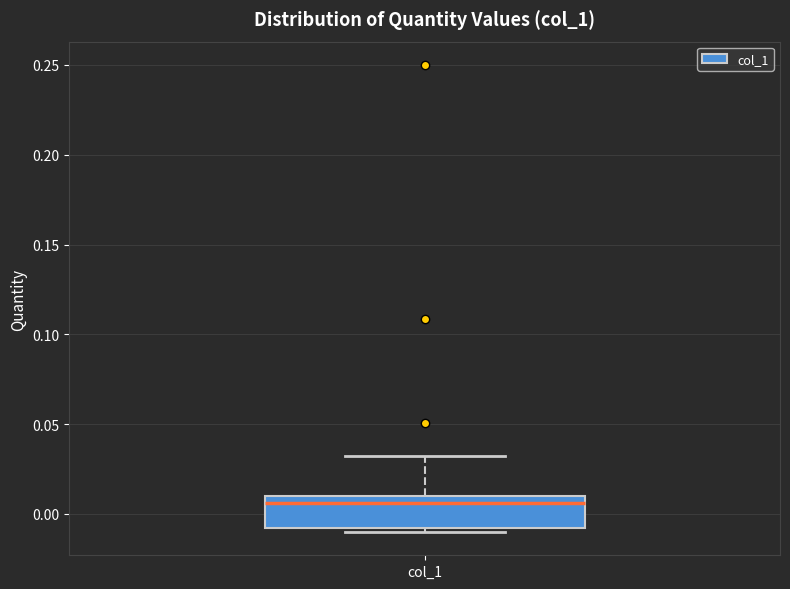

Read this box plot against the y-axis: the position of the median line, the range covered by the box, and the ends of both whiskers. The values are not printed on the chart, so give them approximately, as read against the axis.

median 0.005, box -0.010 to 0.010, whiskers -0.010 (just below the box's lower edge) to 0.030